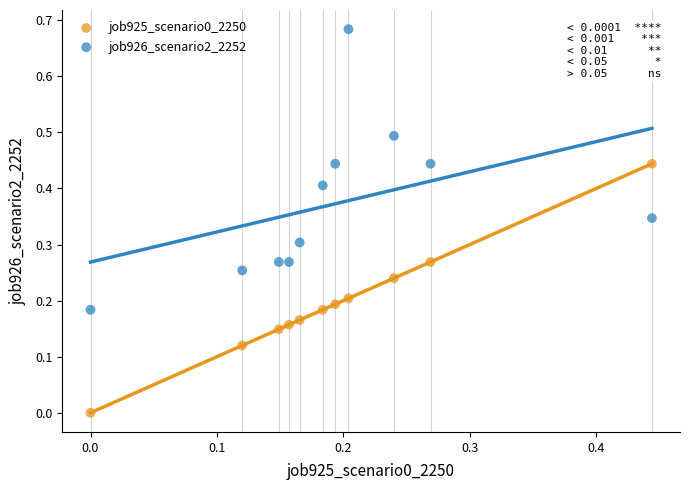

Which series contains the highest Y value?

job926_scenario2_2252